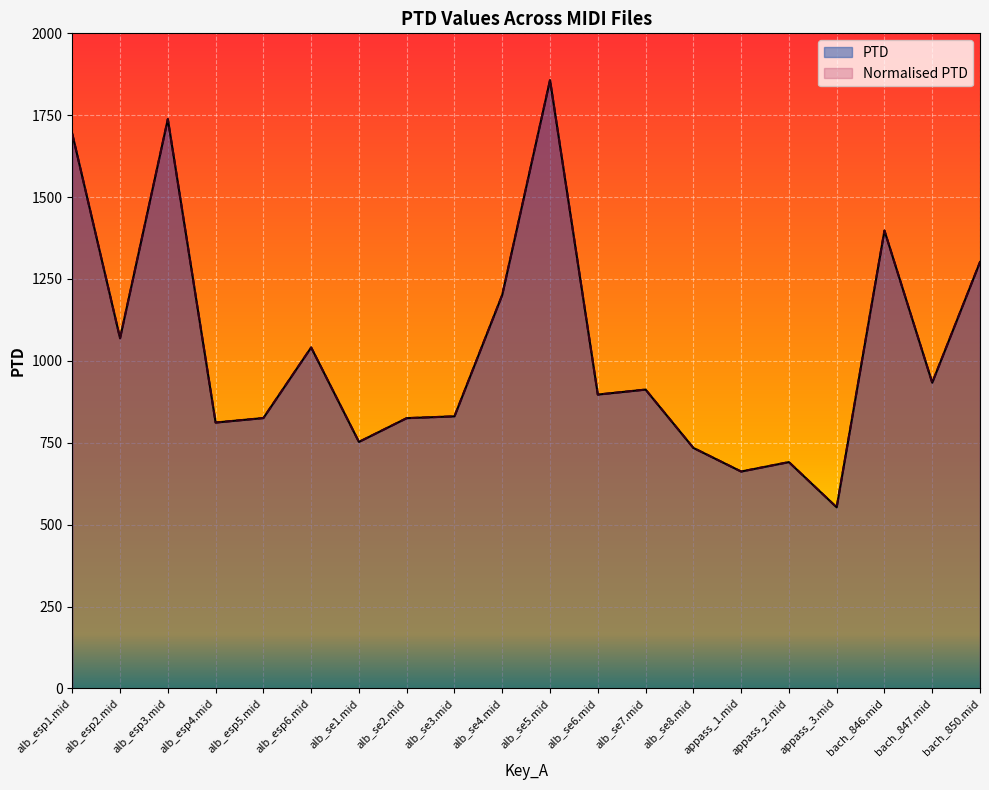

Which series has the largest range (max minus min)?

PTD